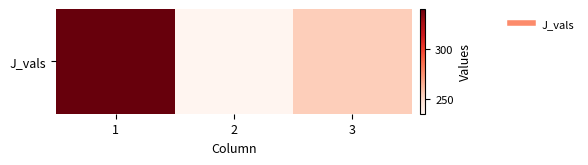

What is the sum of all values?

829.5